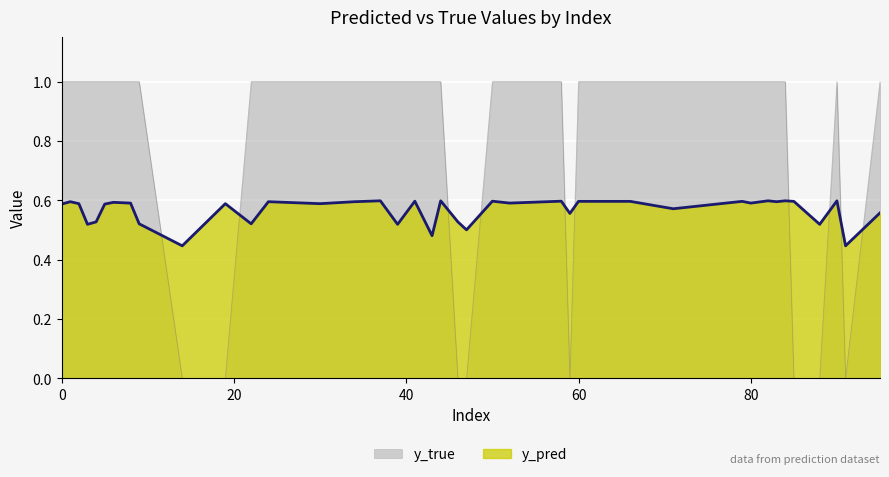

List the labels in order of y_pred value, smallest first.

14, 91, 43, 47, 3, 39, 88, 9, 22, 4, 46, 59, 95, 71, 0, 5, 2, 19, 30, 8, 52, 80, 6, 1, 24, 34, 83, 60, 64, 66, 79, 85, 41, 50, 58, 37, 44, 82, 84, 90